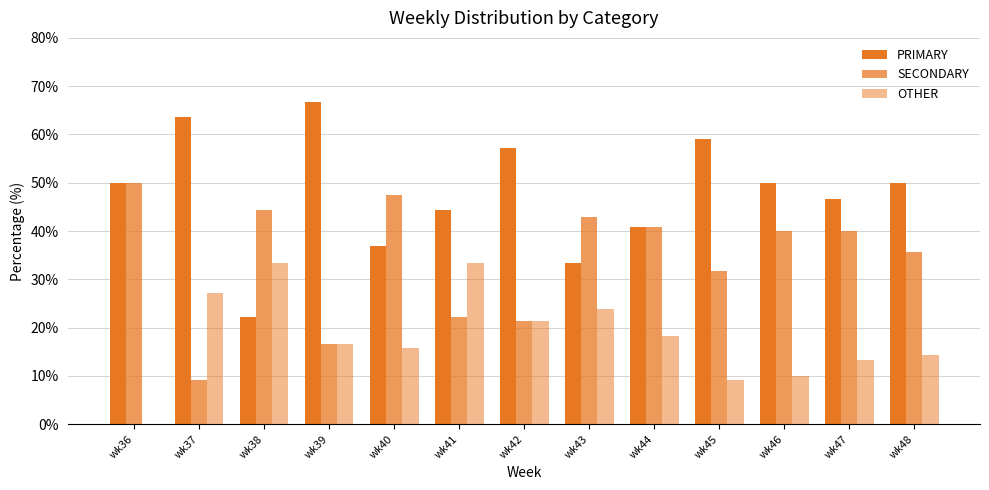

Which category has the highest value across all series?

wk39